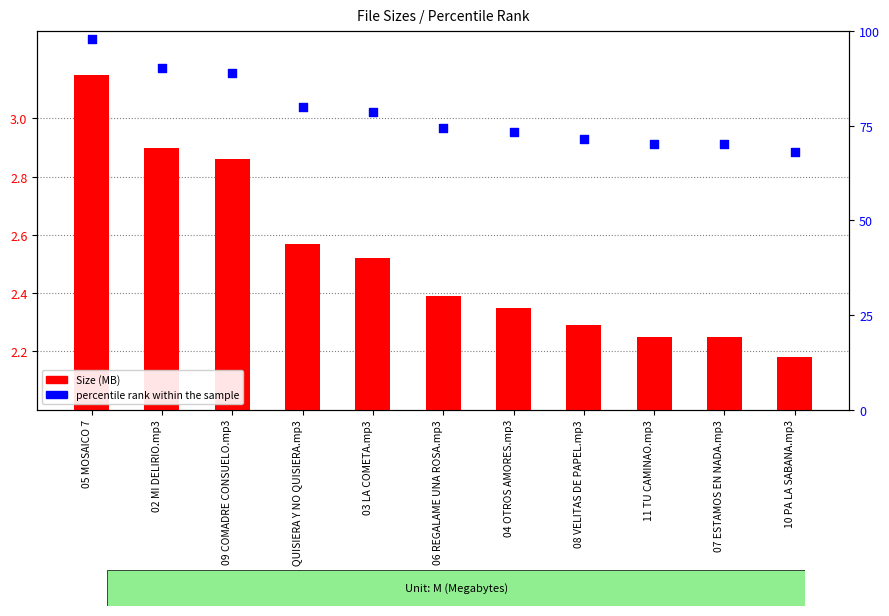

Is the value of Size (MB) at 01 QUISIERA Y NO QUISIERA.mp3 greater than the value of percentile rank within the sample at 05 MOSAICO 7?

No